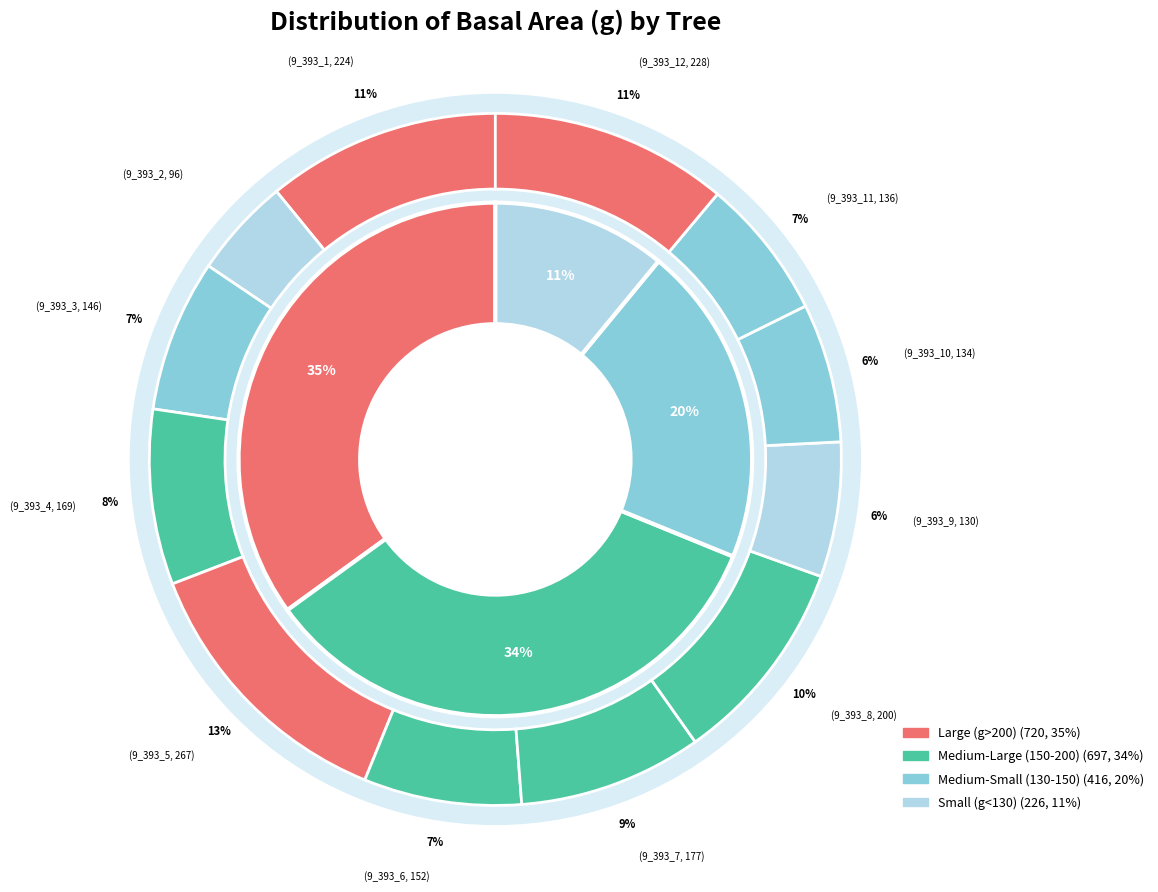

What is the ratio of the value at 9_393_10 to the value at 9_393_9?

1.0